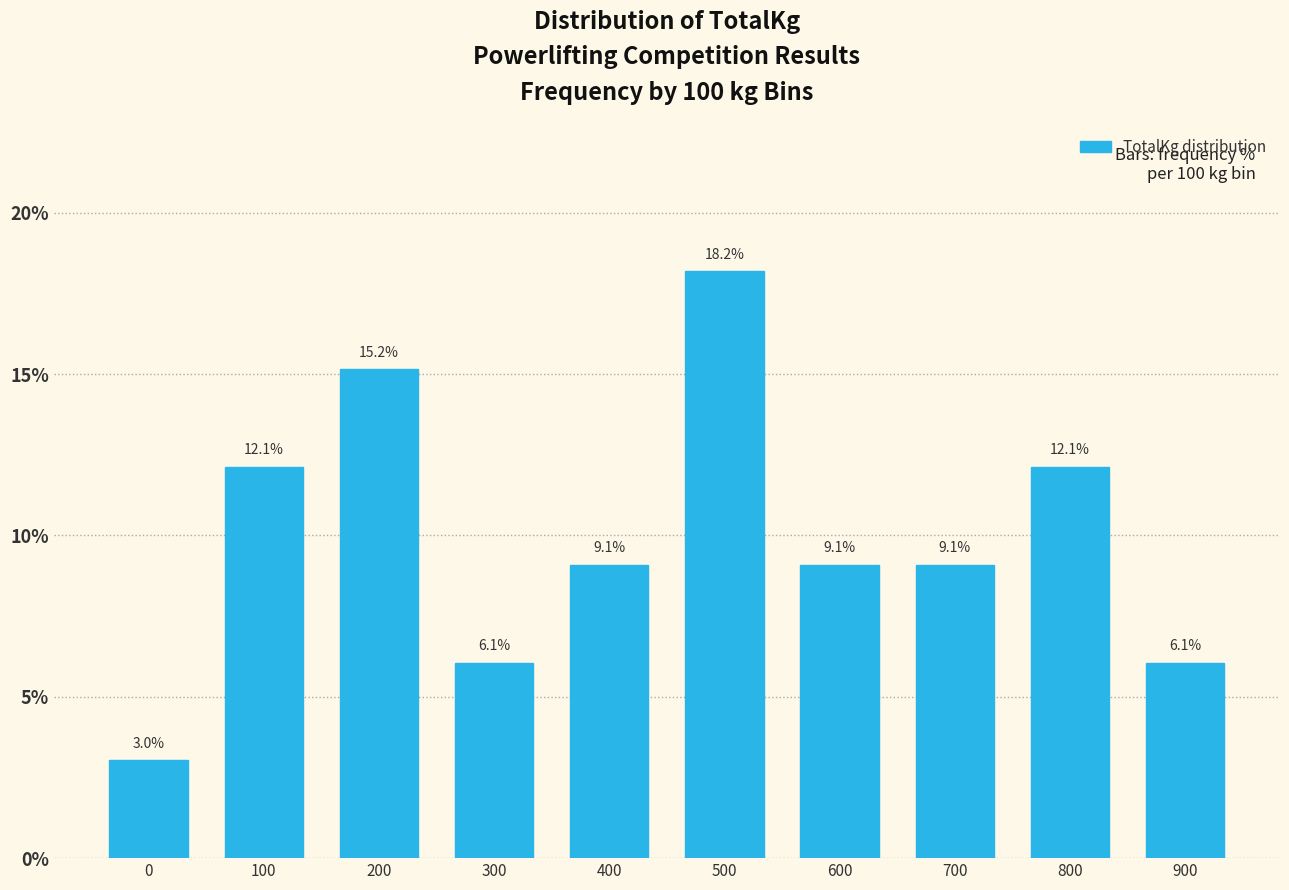

Reading left to right, extract all data points from this chart.

3.0	12.1	15.2	6.1	9.1	18.2	9.1	9.1	12.1	6.1